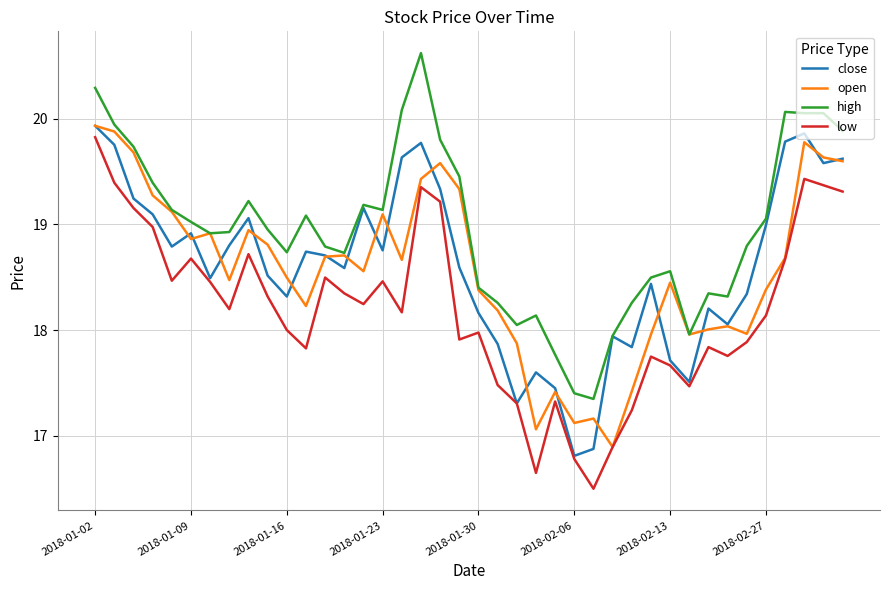

True or false: high and low cross at least once.

False